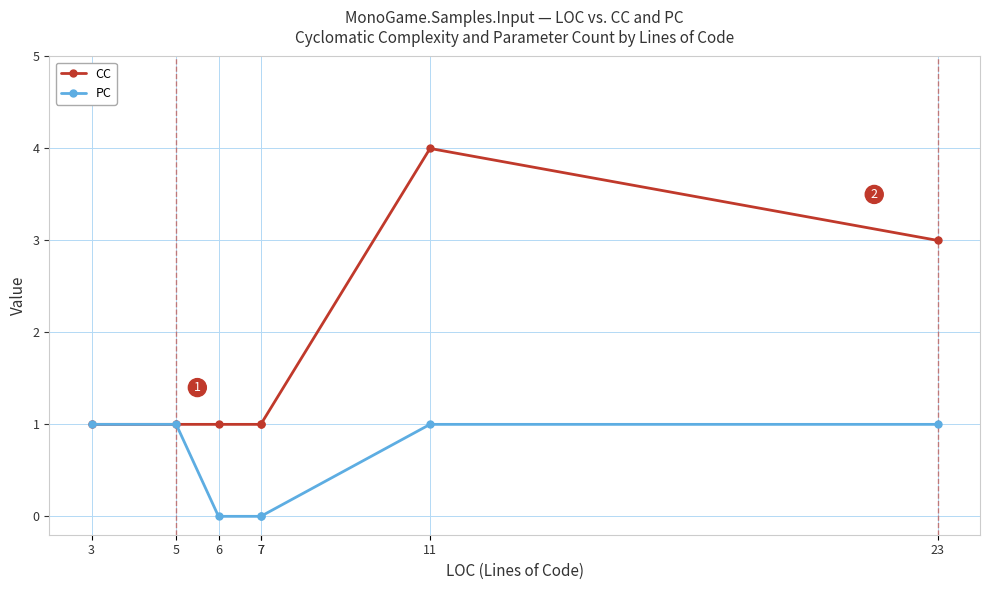

At which category is the sum across all series the highest?

11